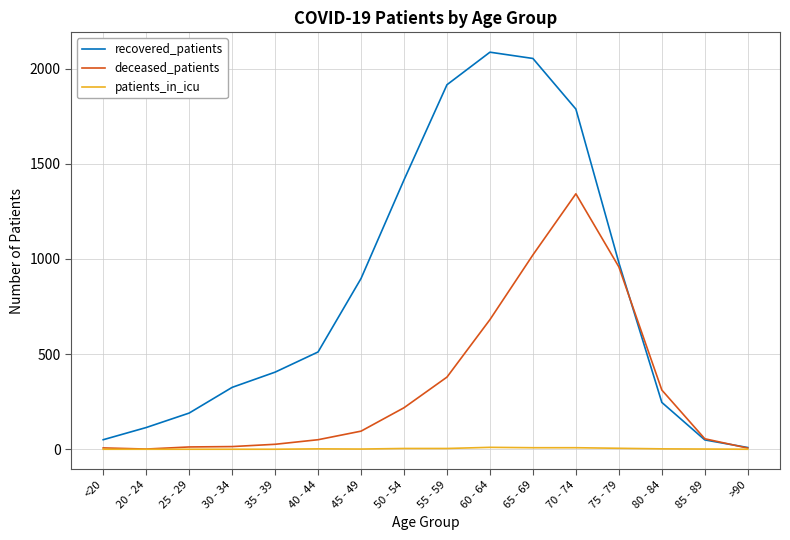

What is the greatest value displayed?

2086